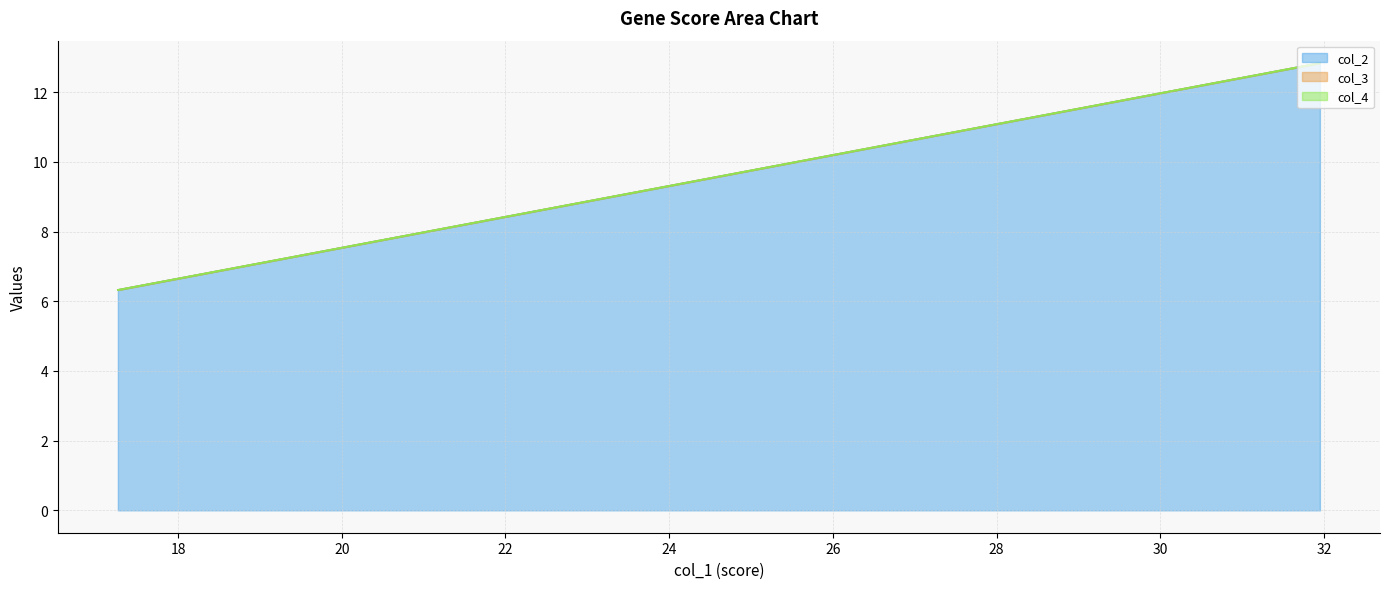

What is the maximum value for col_2?

12.8